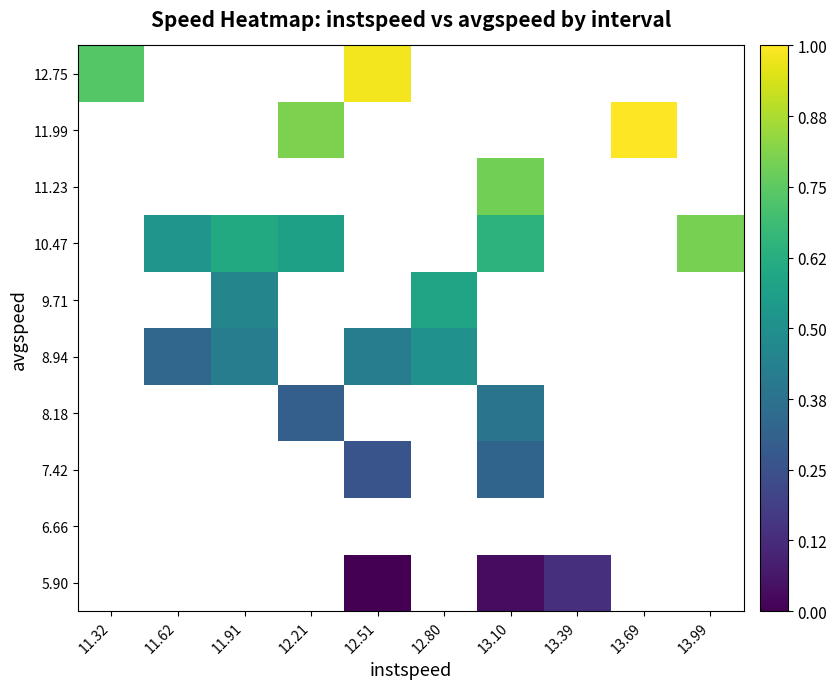

Which category has the lowest value across all series?

12.51